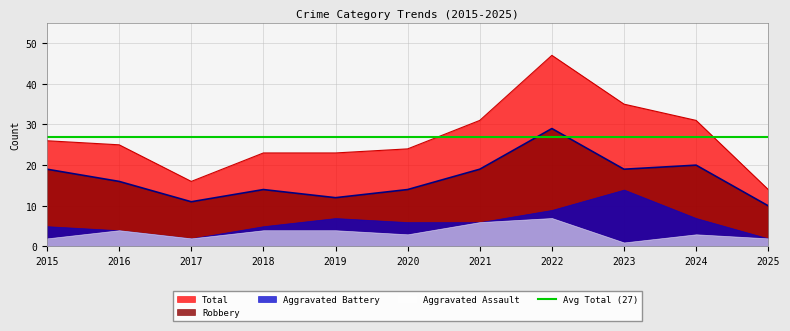

What is the sum of all Robbery values?

183